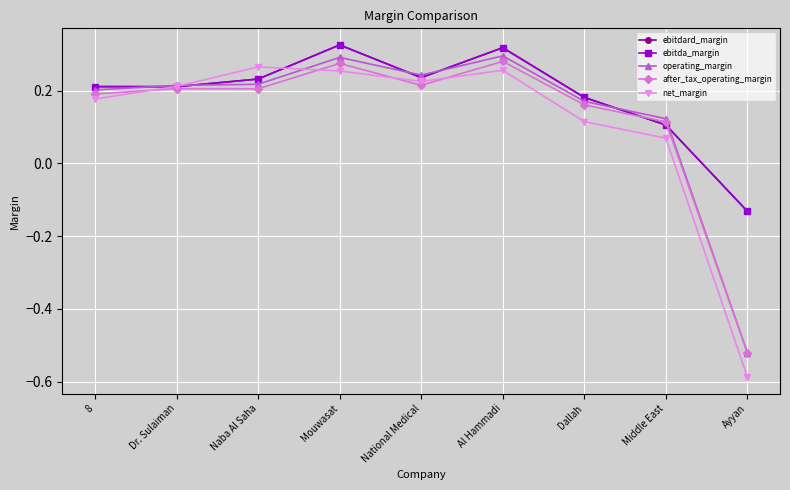

Between Dr. Sulaiman and Mouwasat, which series saw the biggest shift?

ebitdard_margin